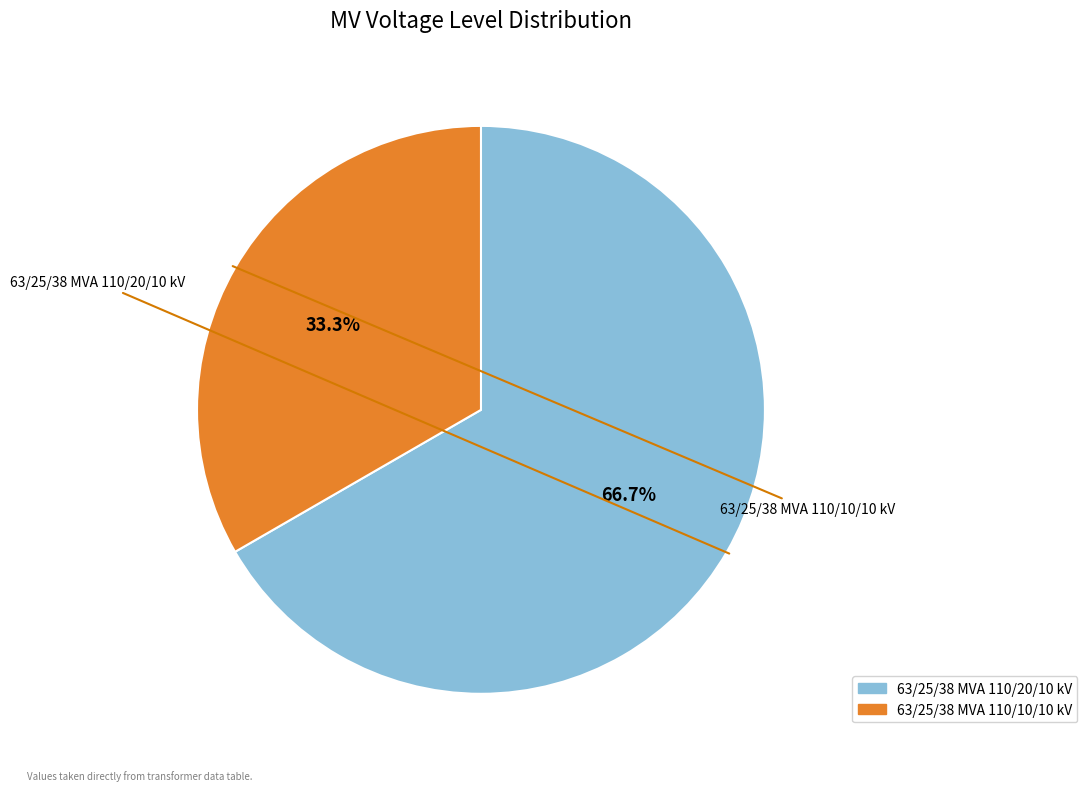

Which category has the smallest portion of the pie?

63/25/38 MVA 110/10/10 kV